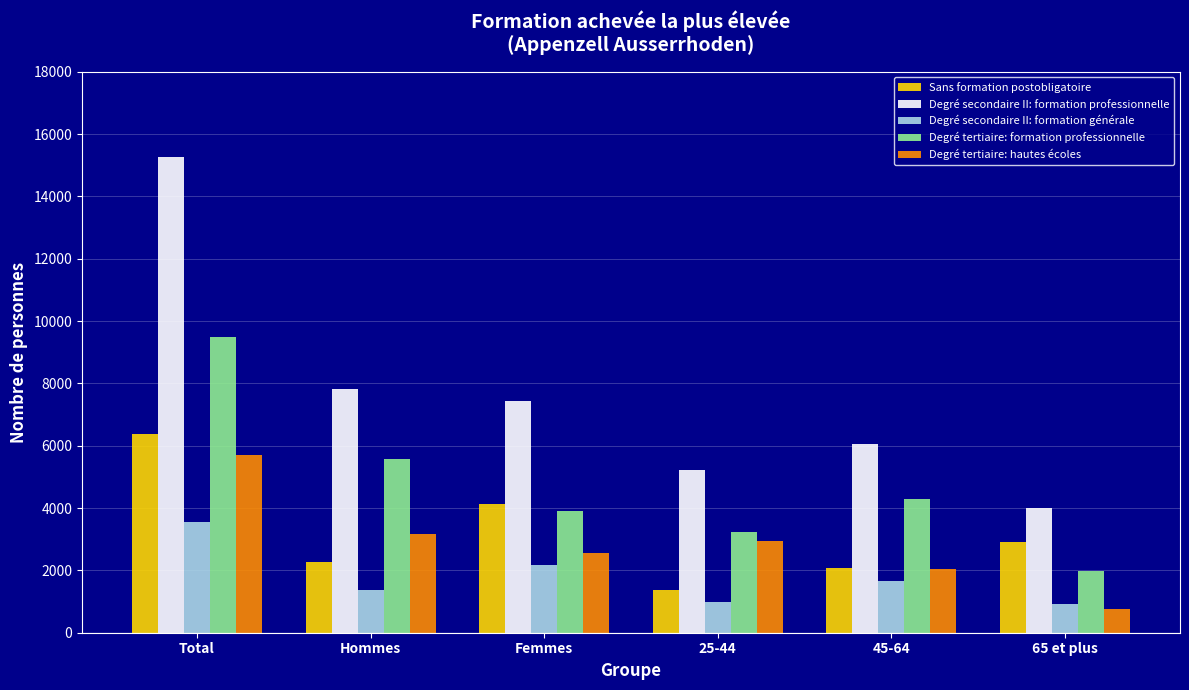

How many data points in Degré secondaire II: formation générale are less than 1646?

3